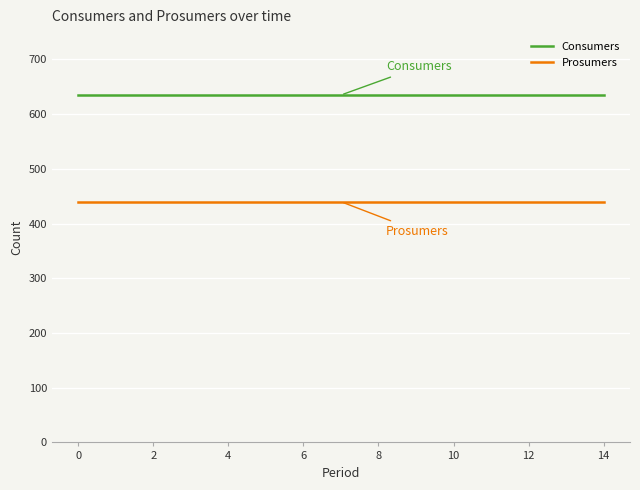

List the series in order of their peak value, highest first.

Consumers, Prosumers